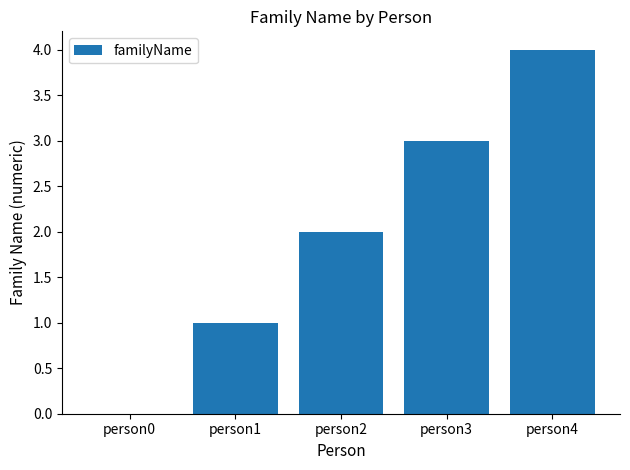

The chart shows a value of 4 at person4. True or false?

True